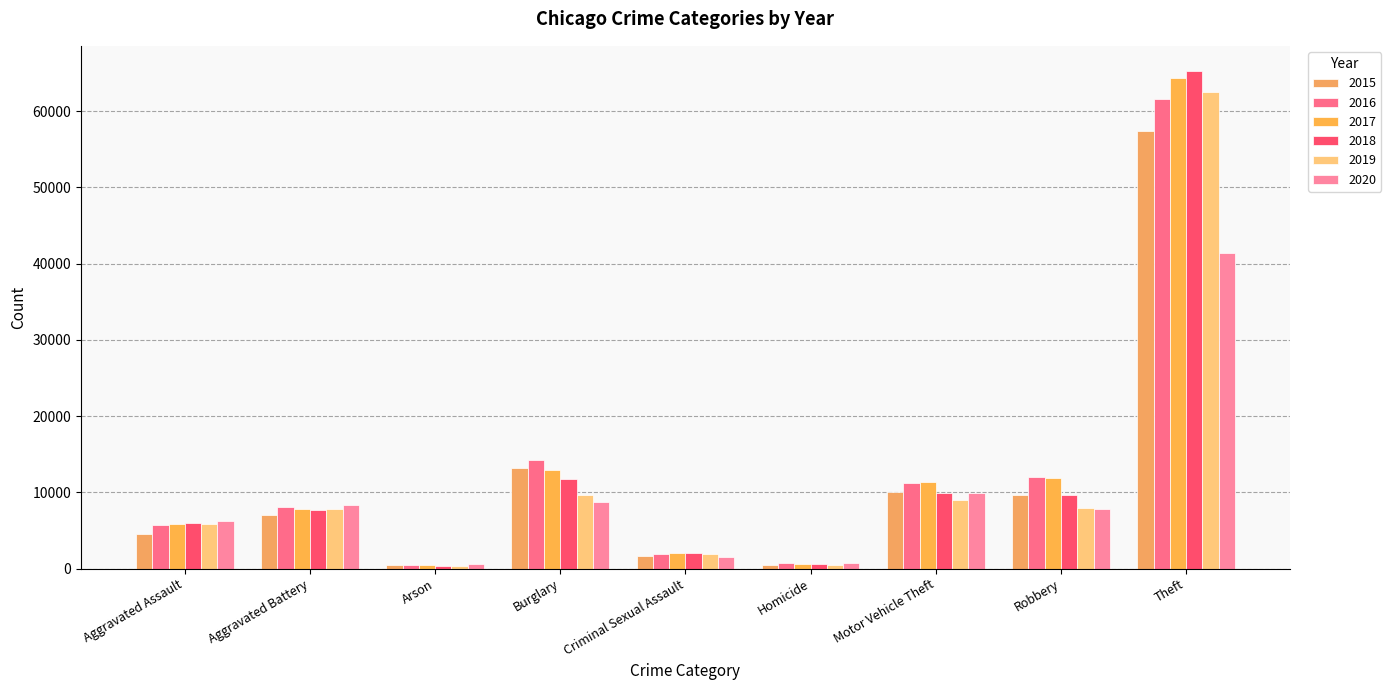

At which label does 2017 first exceed 7845?

Burglary